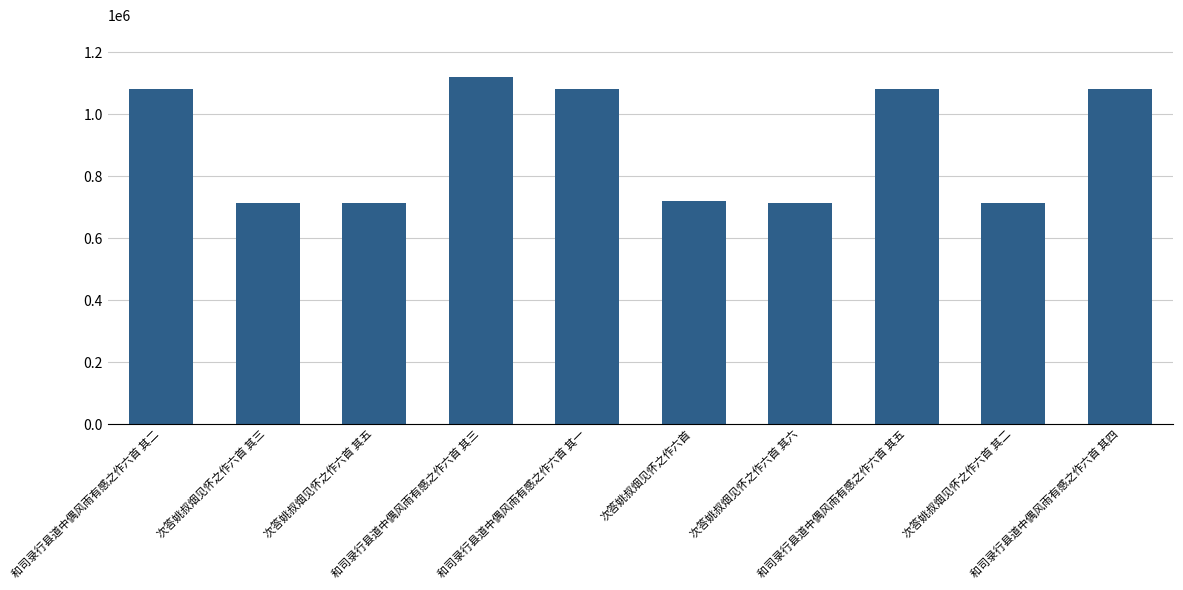

What is the smallest value displayed?

712899